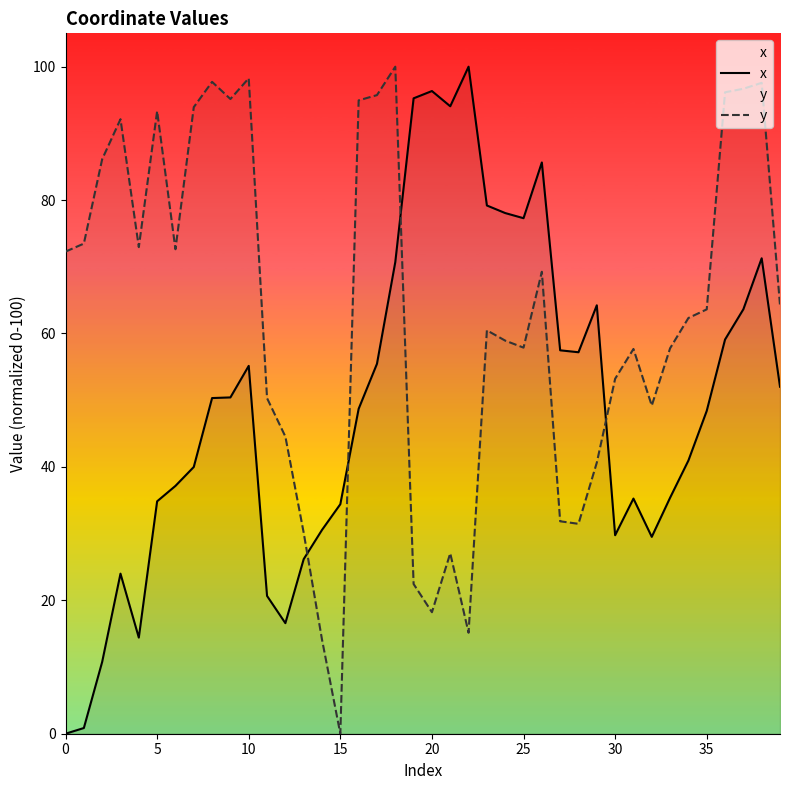

The x series shows 79.6 at 27. True or false?

False